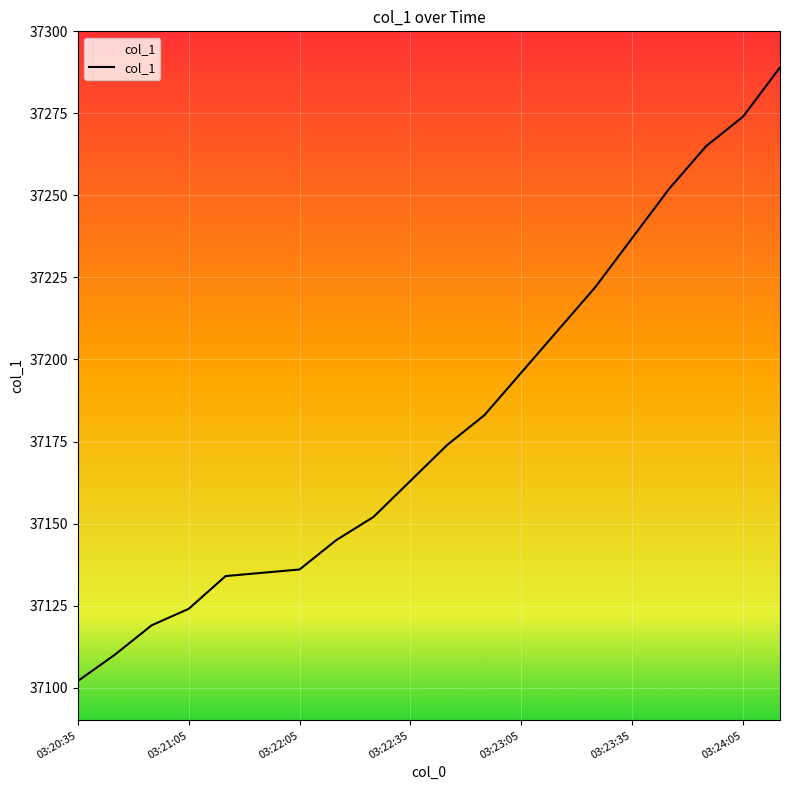

How many distinct data groups are displayed?

1